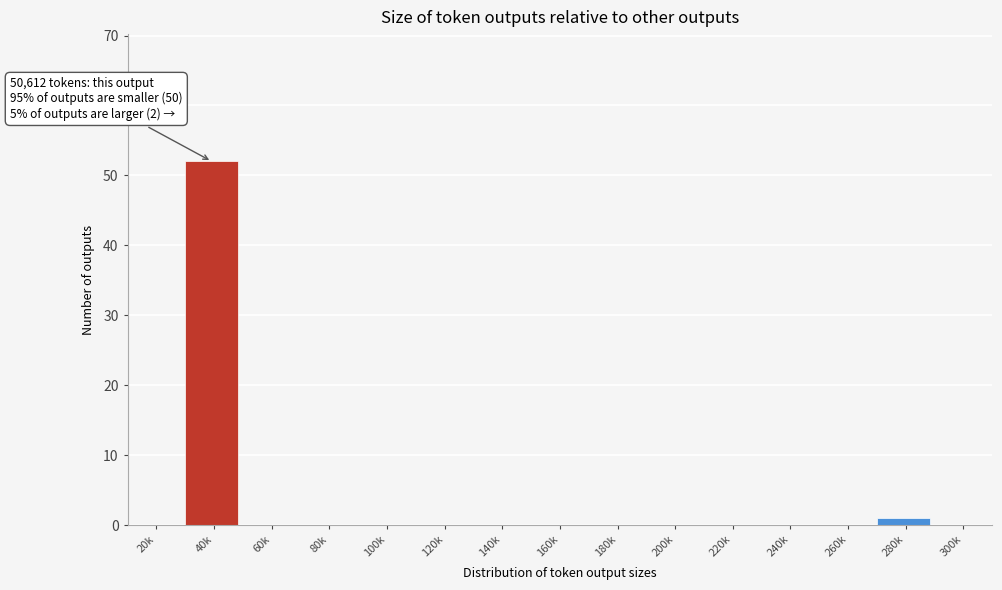

Reading right to left, what are all the values shown in this chart?

300k=0	280k=1	260k=0	240k=0	220k=0	200k=0	180k=0	160k=0	140k=0	120k=0	100k=0	80k=0	60k=0	40k=52	20k=0